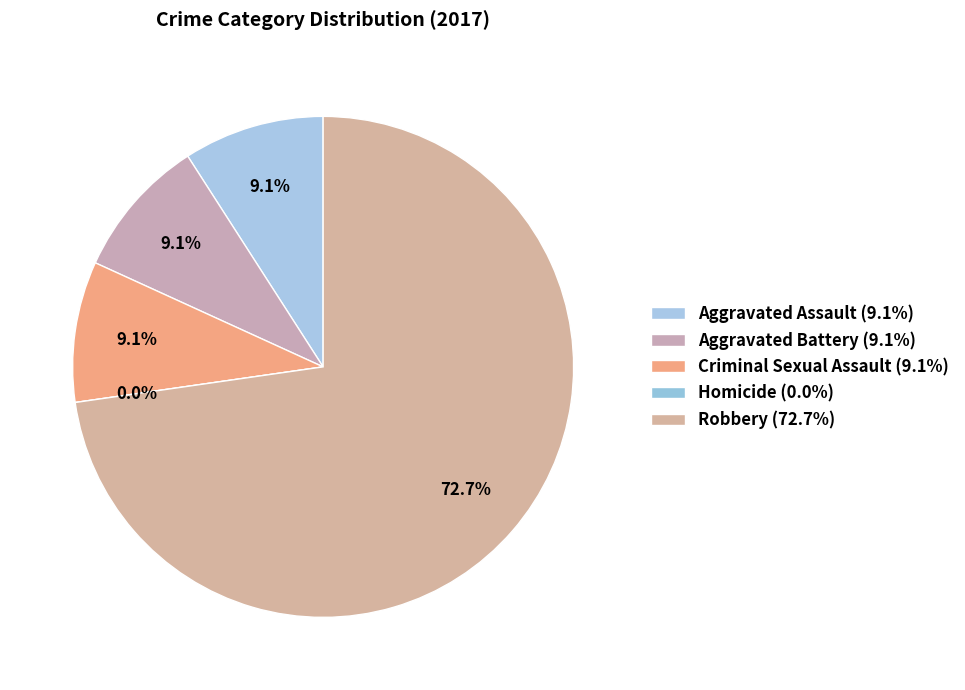

Do Aggravated Battery and Aggravated Assault together represent more than half of the pie?

No